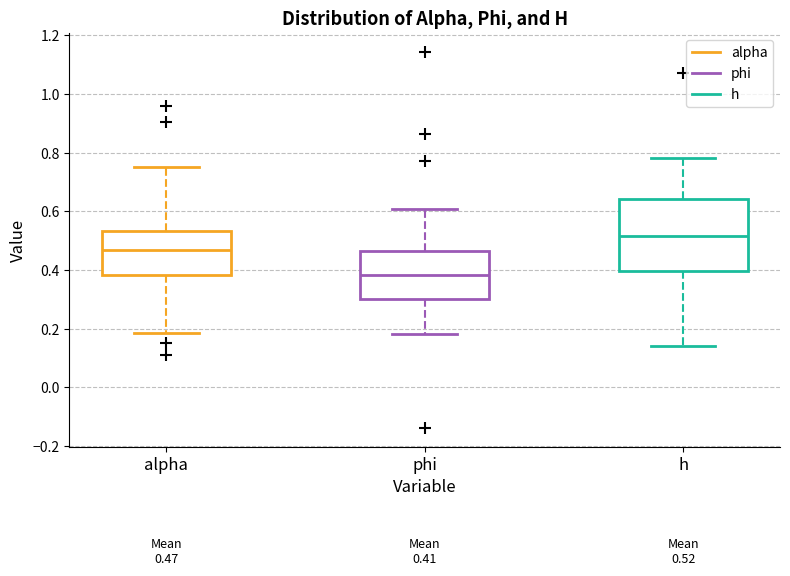

Which box has the lowest median line?

phi